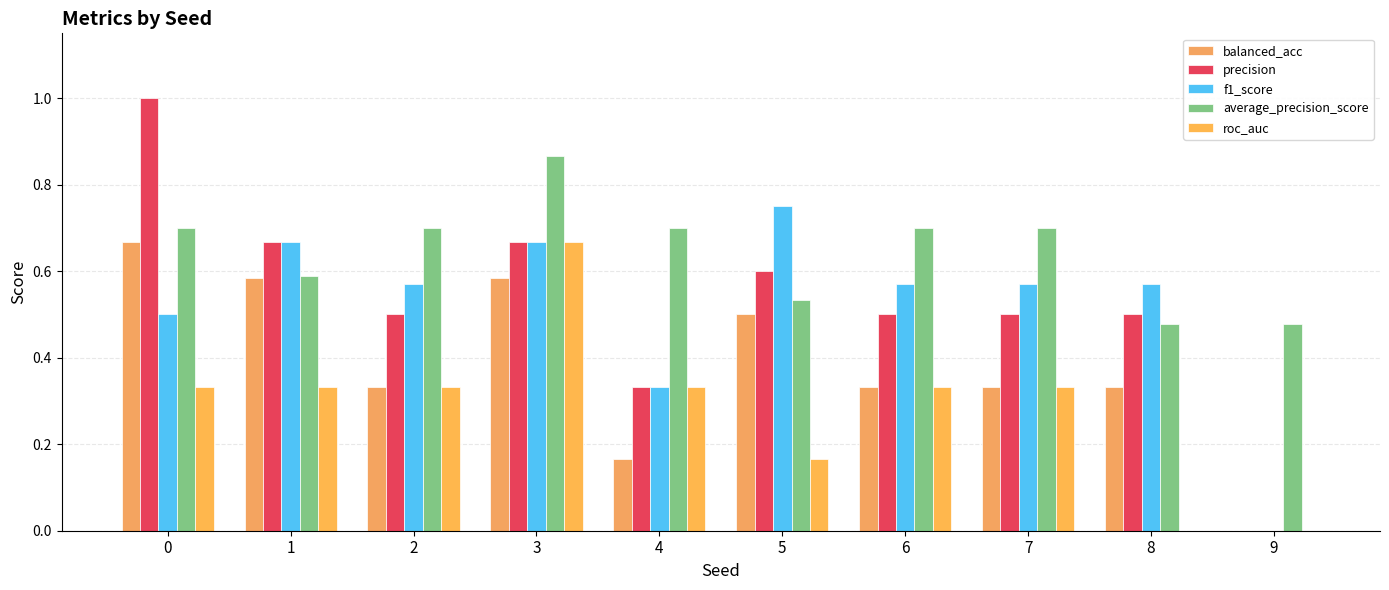

Reading left to right, list all the values displayed in this chart.

balanced_acc: 0=0.7	1=0.6	2=0.3	3=0.6	4=0.2	5=0.5	6=0.3	7=0.3	8=0.3	9=0.0
precision: 0=1.0	1=0.7	2=0.5	3=0.7	4=0.3	5=0.6	6=0.5	7=0.5	8=0.5	9=0.0
f1_score: 0=0.5	1=0.7	2=0.6	3=0.7	4=0.3	5=0.7	6=0.6	7=0.6	8=0.6	9=0.0
average_precision_score: 0=0.7	1=0.6	2=0.7	3=0.9	4=0.7	5=0.5	6=0.7	7=0.7	8=0.5	9=0.5
roc_auc: 0=0.3	1=0.3	2=0.3	3=0.7	4=0.3	5=0.2	6=0.3	7=0.3	8=0.0	9=0.0